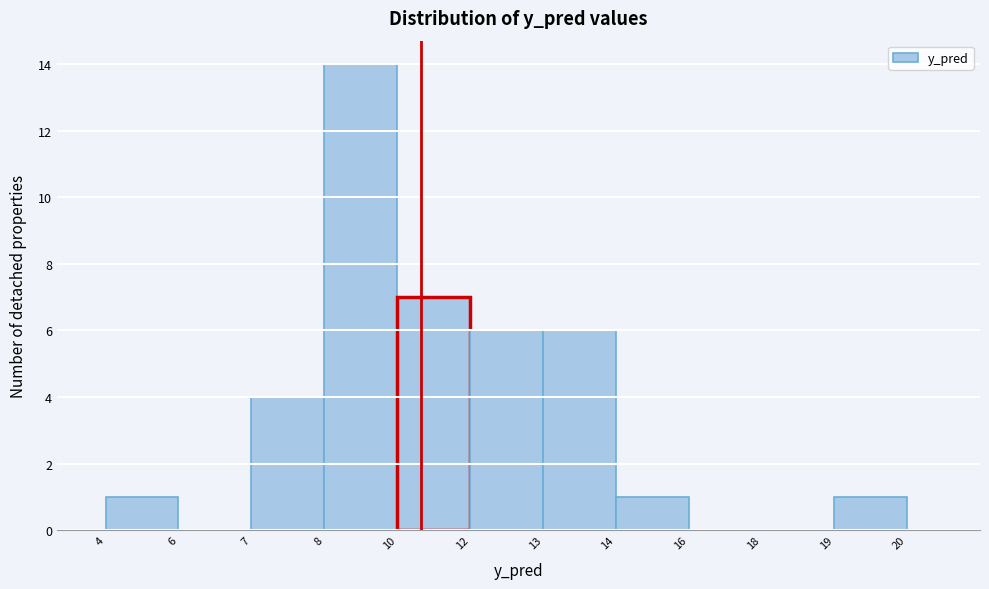

Reading left to right, transcribe all the data shown in this chart.

4=1	6=0	7=4	8=14	10=7	12=6	13=6	14=1	16=0	18=0	19=1